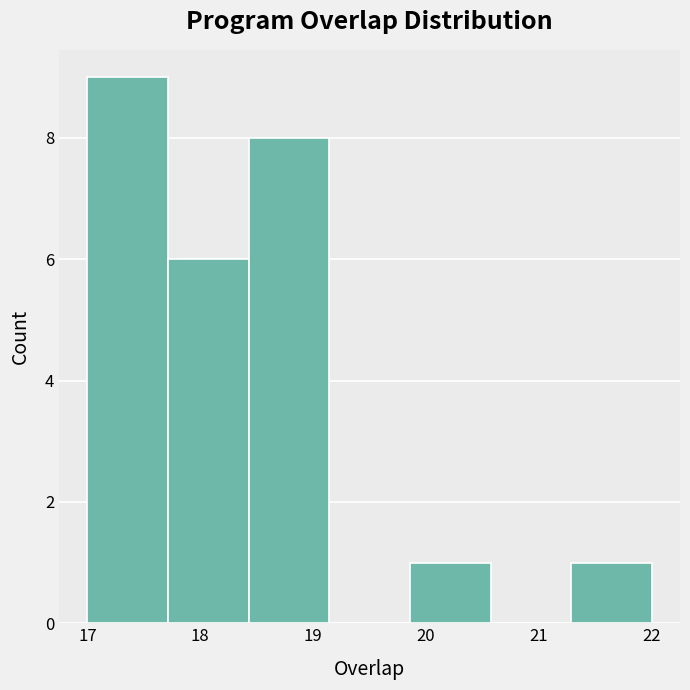

Reading left to right, list every bar in this chart as the range it spans on the x-axis followed by its height. Neither the bar edges nor the heights are printed on the chart, so give them approximately, as read against the axes.

17.0 to 17.7: 9
17.7 to 18.4: 6
18.4 to 19.1: 8
19.1 to 19.9: 0
19.9 to 20.6: 1
20.6 to 21.3: 0
21.3 to 22.0: 1